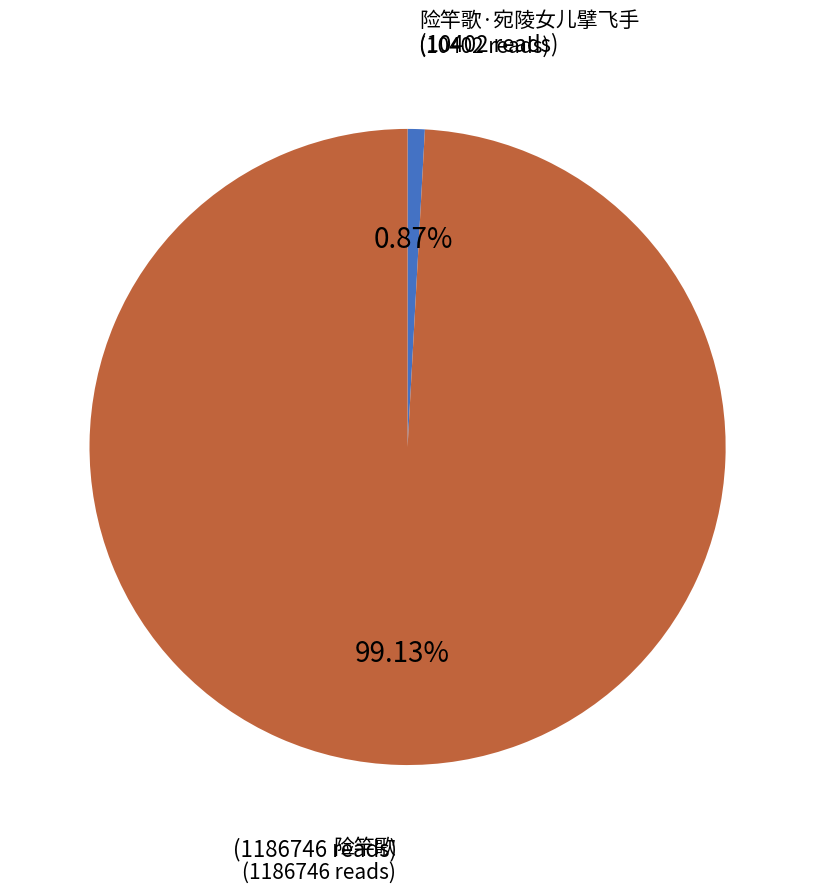

Count the number of slices in the pie.

2